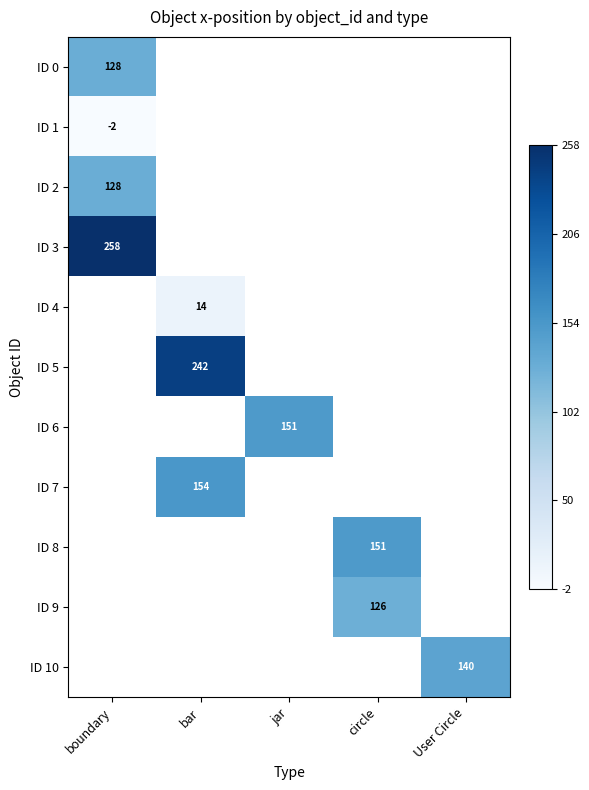

The value of ID 10 at User Circle is 81.7. True or false?

False